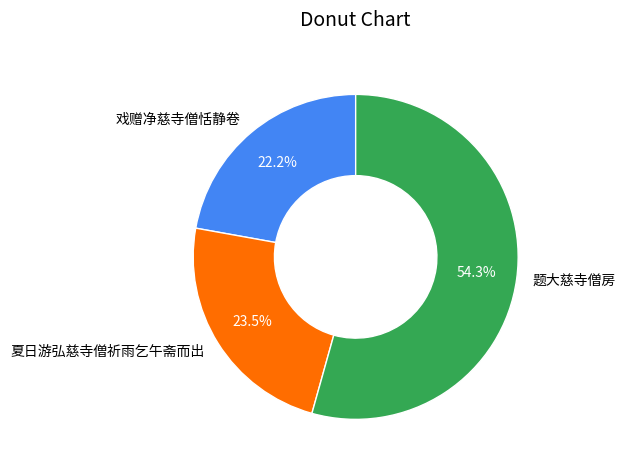

What is the ratio of the value at 题大慈寺僧房 to the value at 夏日游弘慈寺僧祈雨乞午斋而出?

2.3